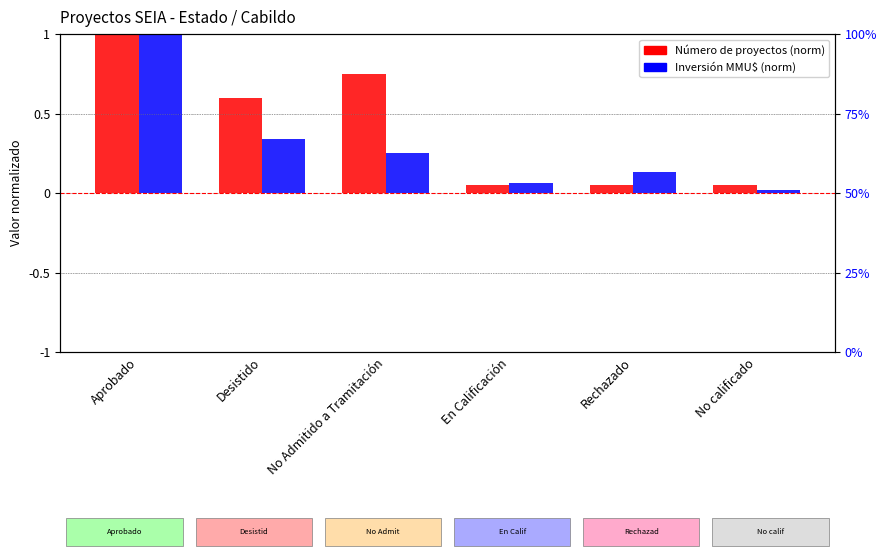

Which series has the largest total across all categories?

Número de proyectos (norm)